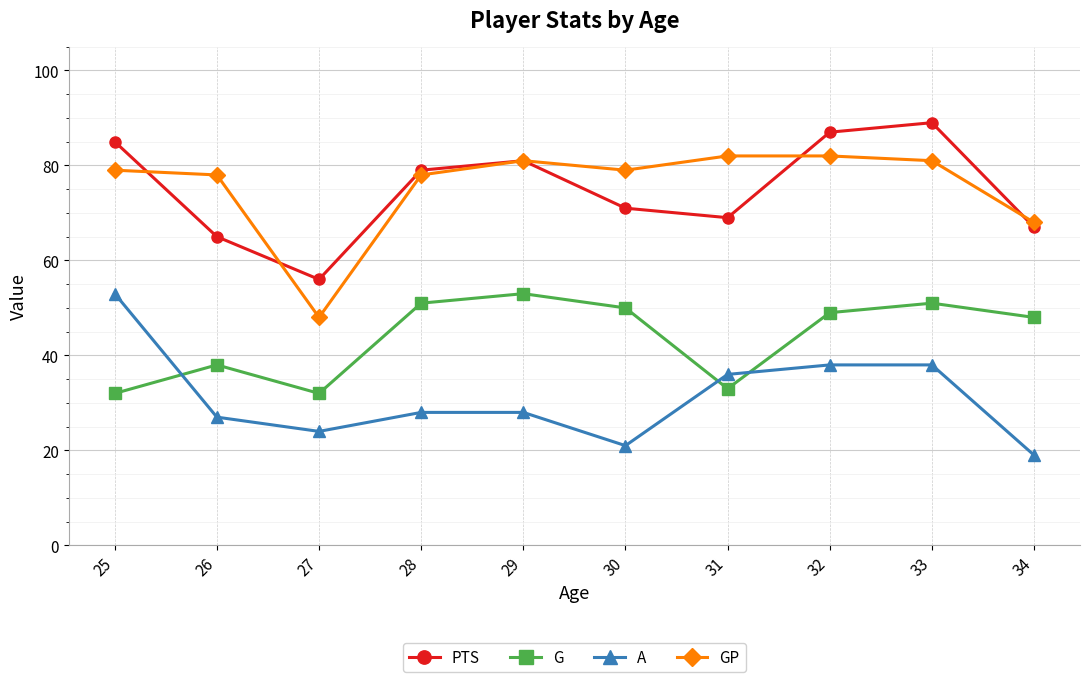

Where do G and A first cross each other?

25 and 26